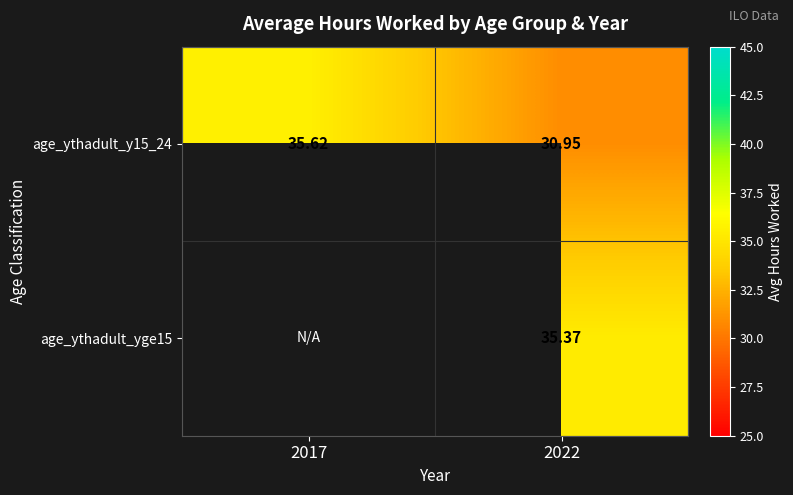

Which category has the highest value across all series?

2017